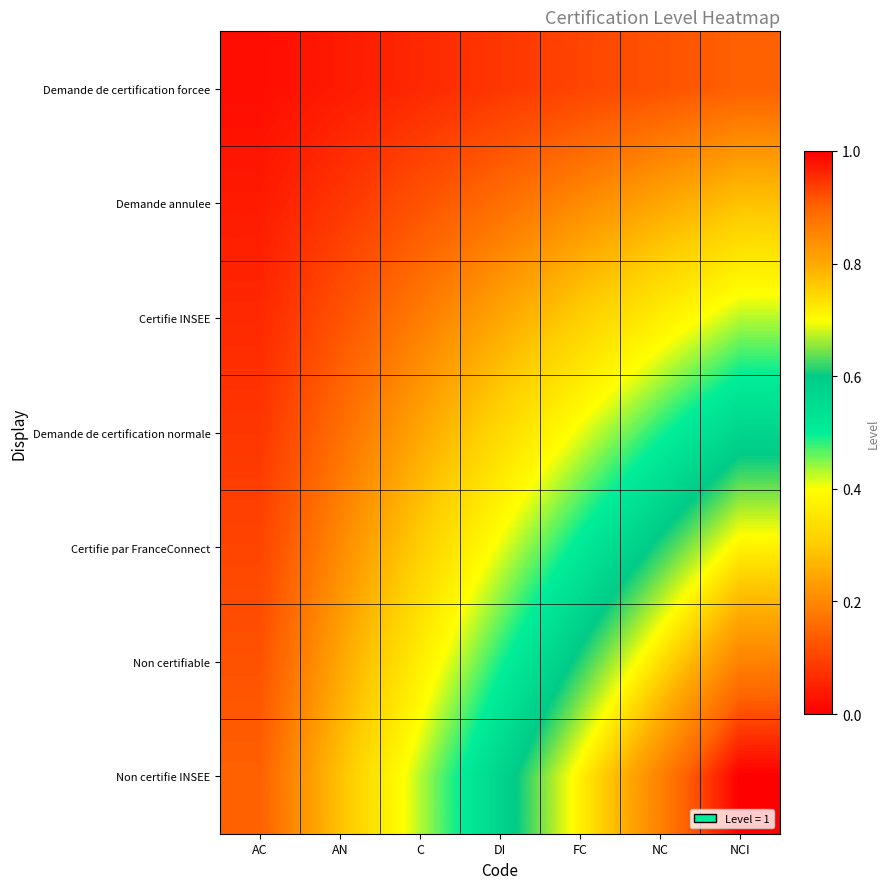

Reading left to right, list all the values displayed in this chart.

Demande de certification forcee: AC=0.0	AN=0.0	C=0.1	DI=0.1	FC=0.1	NC=0.1	NCI=0.1
Demande annulee: AC=0.0	AN=0.1	C=0.1	DI=0.2	FC=0.2	NC=0.2	NCI=0.3
Certifie INSEE: AC=0.1	AN=0.1	C=0.2	DI=0.2	FC=0.3	NC=0.4	NCI=0.4
Demande de certification normale: AC=0.1	AN=0.2	C=0.2	DI=0.3	FC=0.4	NC=0.5	NCI=0.6
Certifie par FranceConnect: AC=0.1	AN=0.2	C=0.3	DI=0.4	FC=0.5	NC=0.6	NCI=0.7
Non certifiable: AC=0.1	AN=0.2	C=0.4	DI=0.5	FC=0.6	NC=0.7	NCI=0.9
Non certifie INSEE: AC=0.1	AN=0.3	C=0.4	DI=0.6	FC=0.7	NC=0.9	NCI=1.0